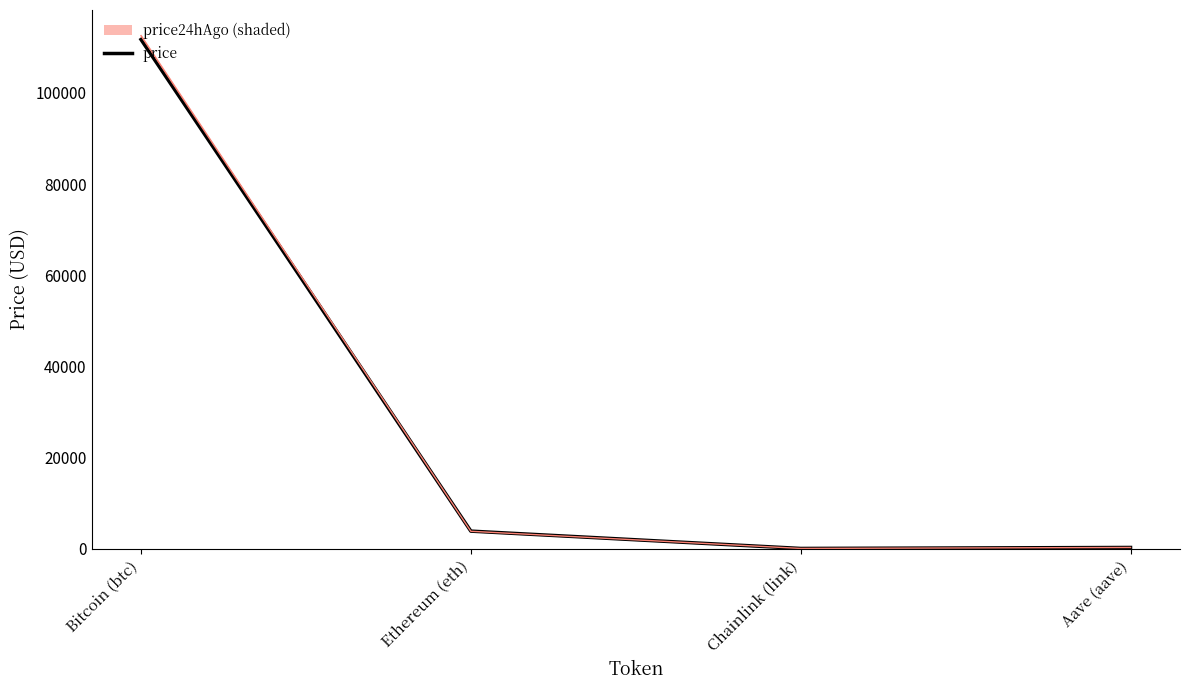

Where is the data nearest to the value 55868?

Ethereum (eth)